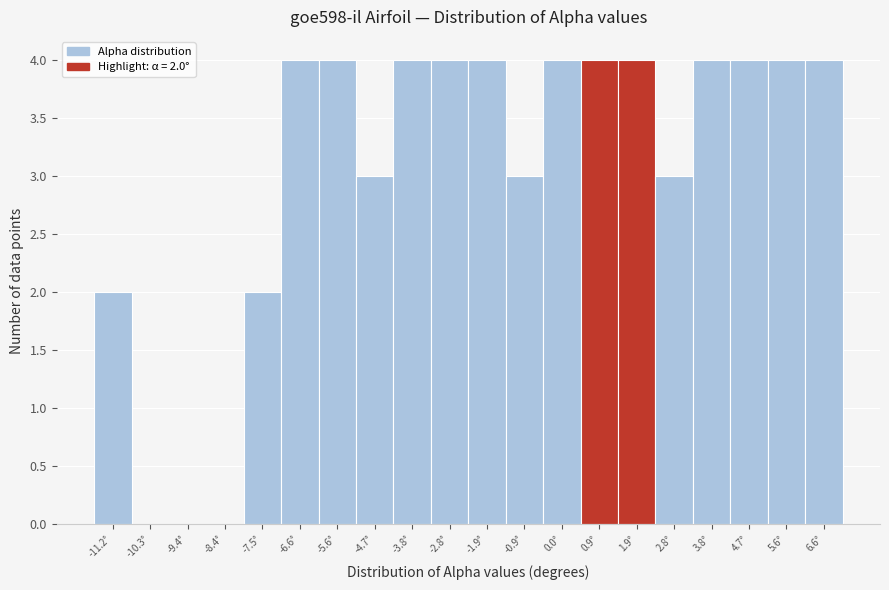

Reading left to right, transcribe all the data shown in this chart.

-11.2°=2	-10.3°=0	-9.4°=0	-8.4°=0	-7.5°=2	-6.6°=4	-5.6°=4	-4.7°=3	-3.8°=4	-2.8°=4	-1.9°=4	-0.9°=3	0.0°=4	0.9°=4	1.9°=4	2.8°=3	3.8°=4	4.7°=4	5.6°=4	6.6°=4